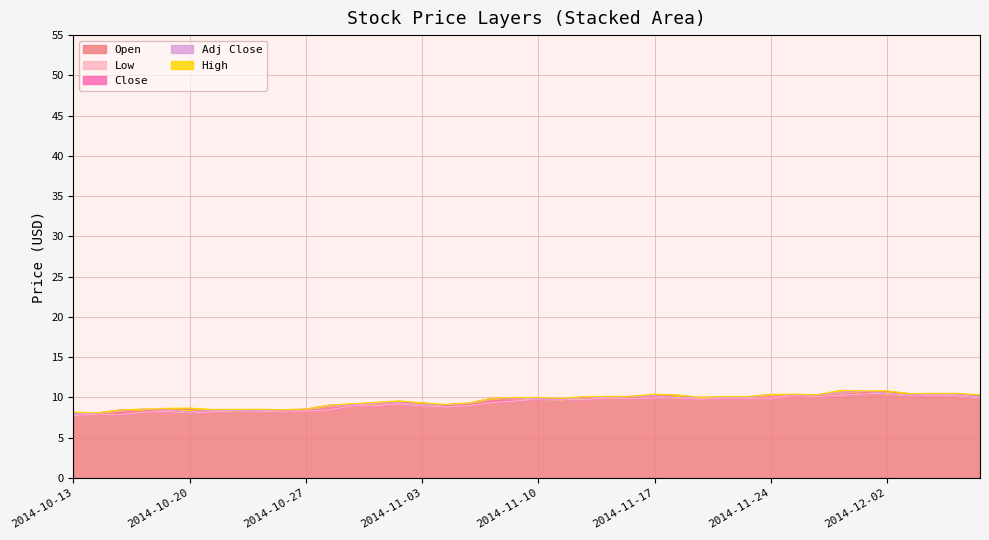

What is the total value across all series at 2014-11-21?

50.0